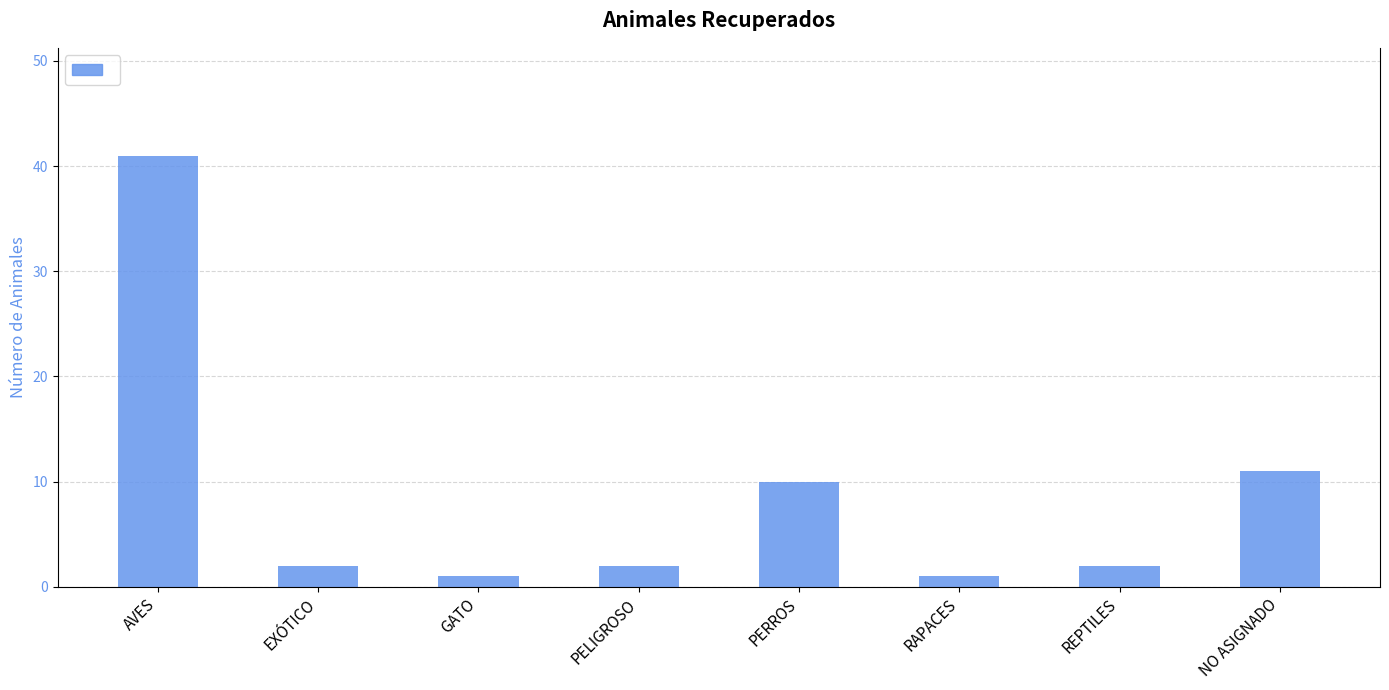

True or false: the data shows 4 at PERROS.

False